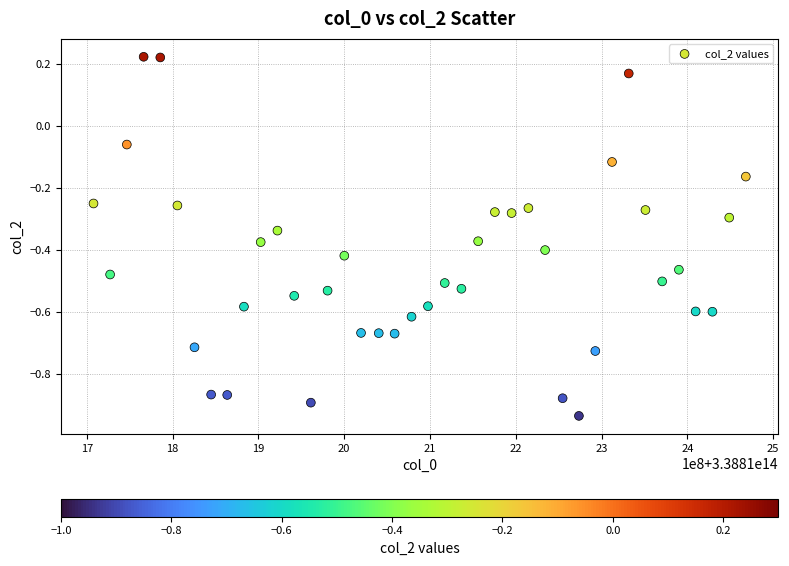

What is the range of Y values (max minus min)?

1.2